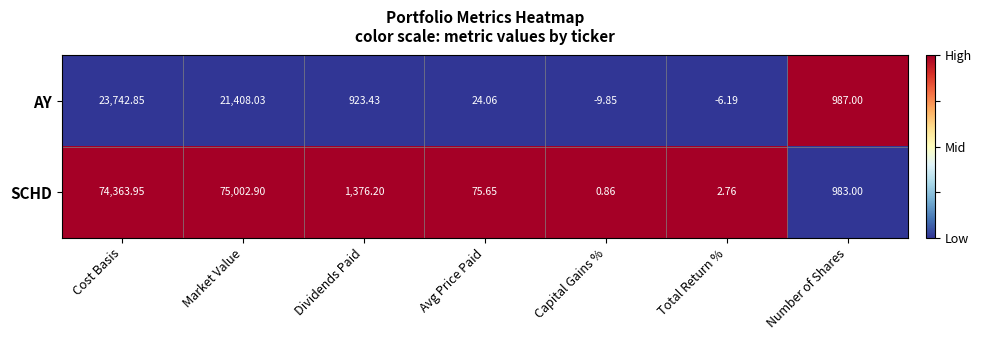

At which category is the sum across all series the highest?

Cost Basis